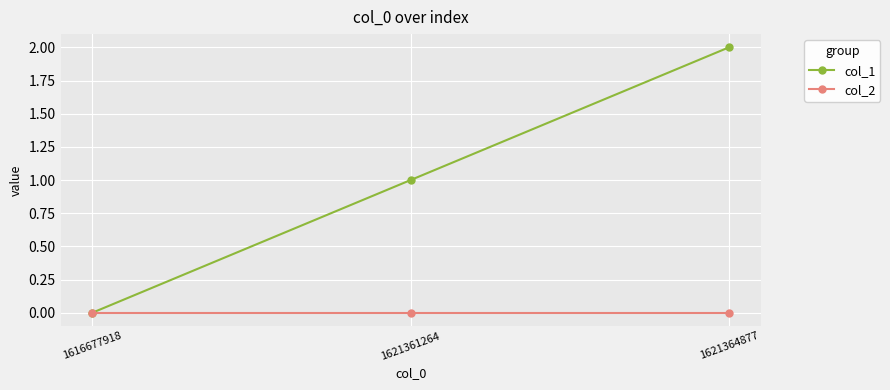

Which label corresponds to the largest value in the chart?

1621364877